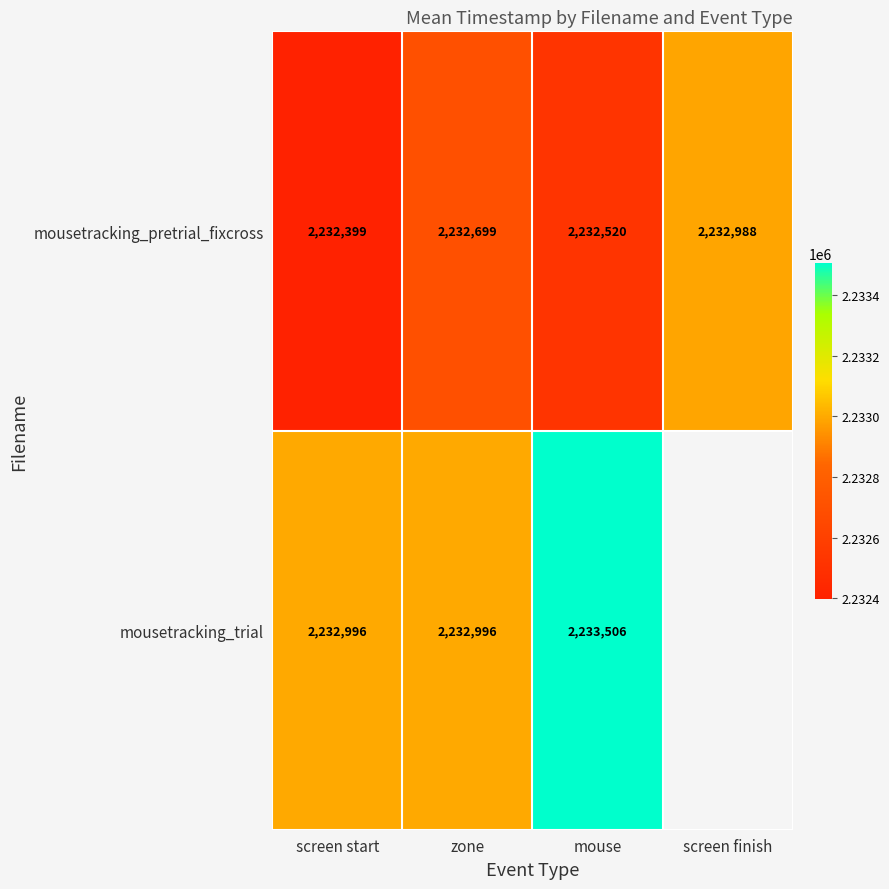

What is the smallest value displayed?

2232399.0